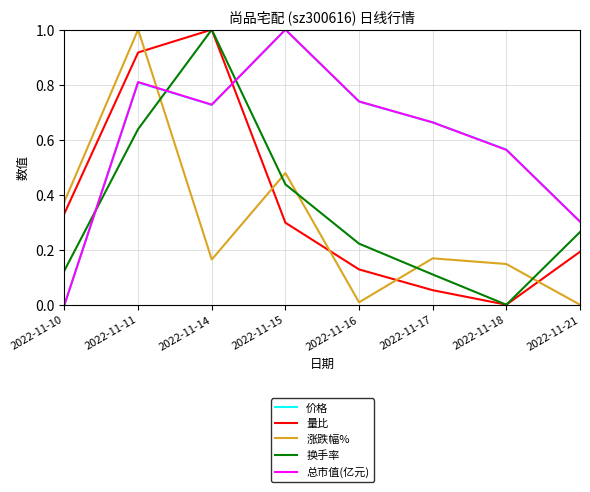

How many categories are shown in the chart?

8